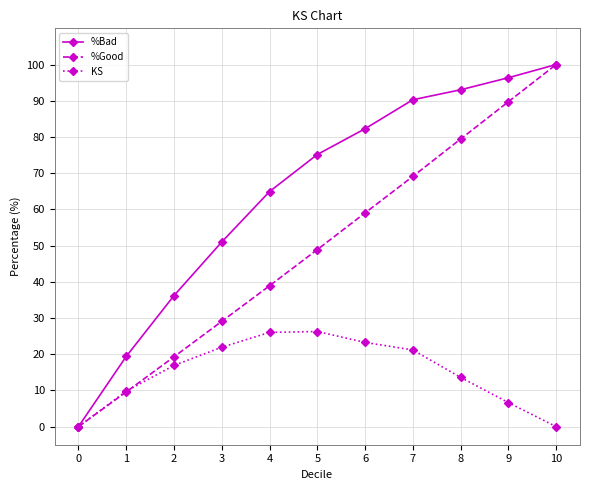

What is the value of the KS point at the 9th from the left?

13.6